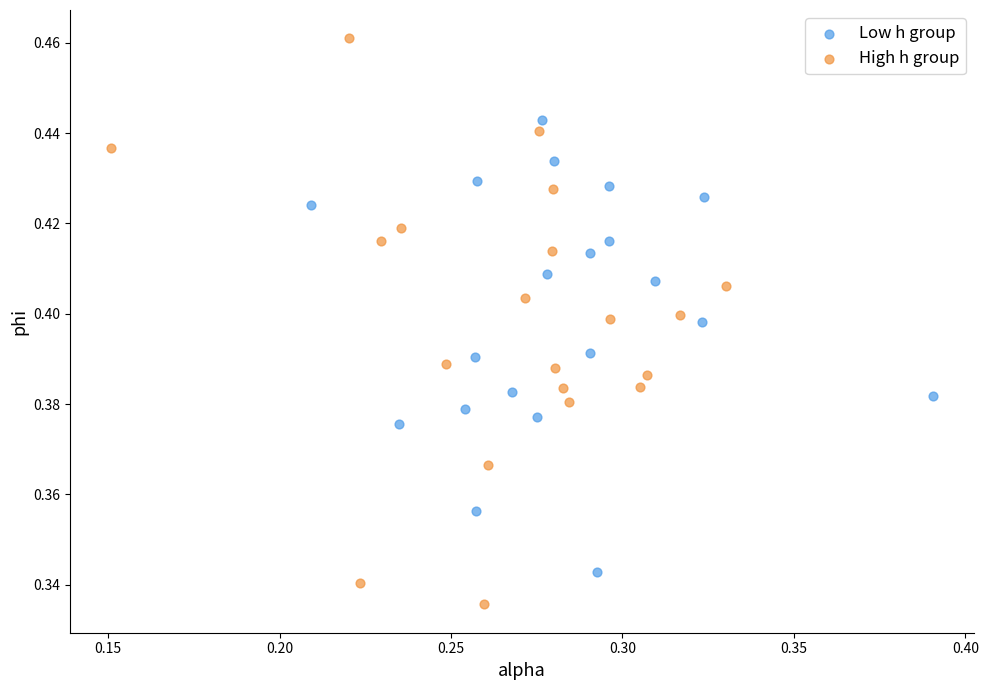

Which series reaches the minimum Y coordinate?

High h group